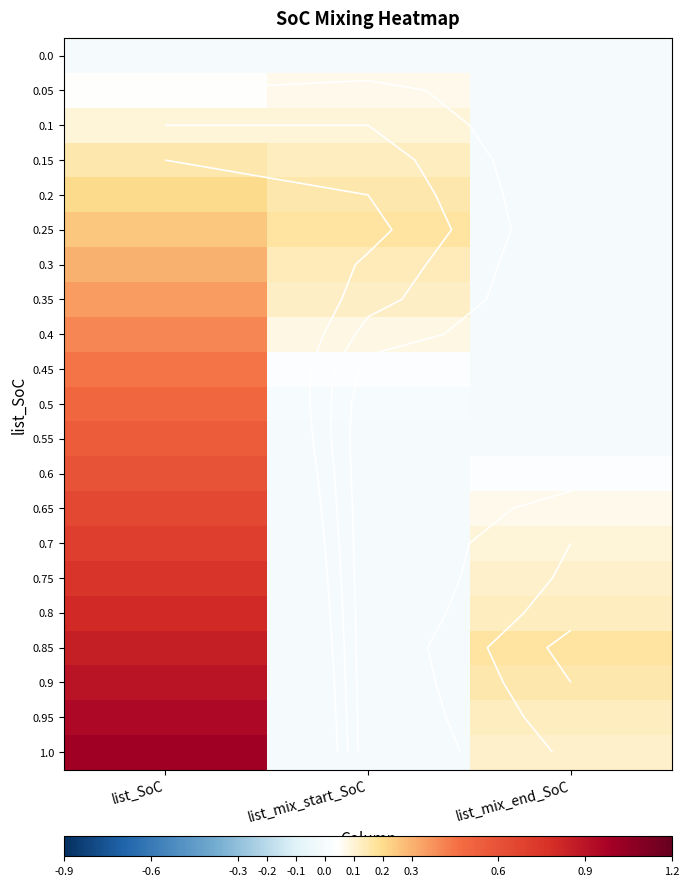

Between list_mix_start_SoC and list_mix_end_SoC, which is larger?

list_mix_start_SoC